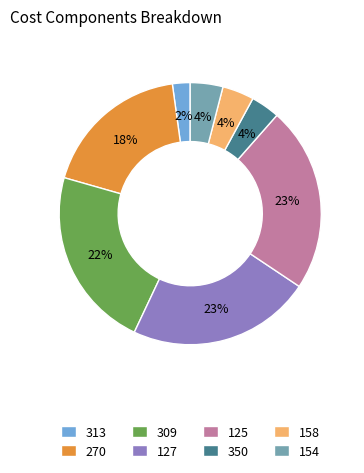

To the nearest percent, what is the difference between the largest and smallest slice percentages?

21%